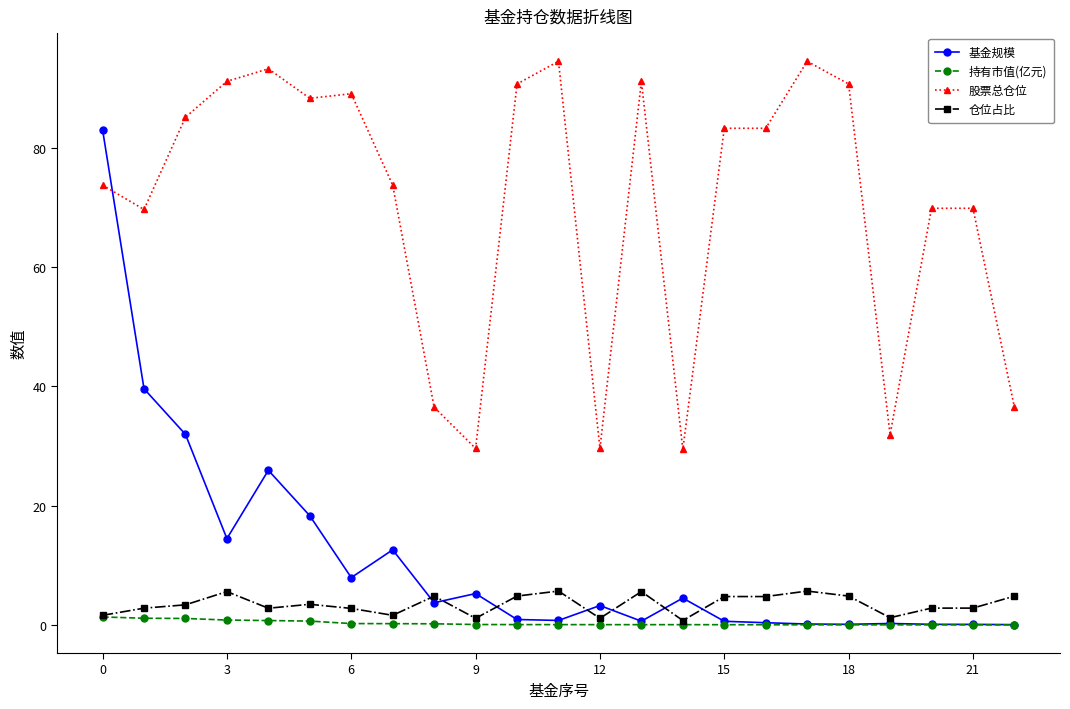

What are all the series names shown in the legend?

基金规模, 持有市值(亿元), 股票总仓位, 仓位占比